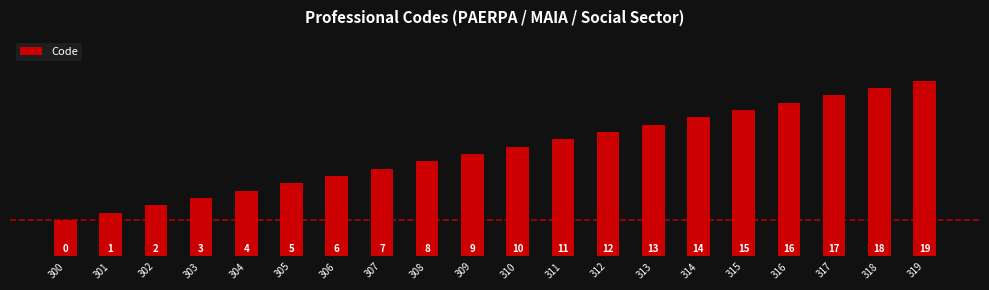

What is the difference between the values at 317 and 319?

2